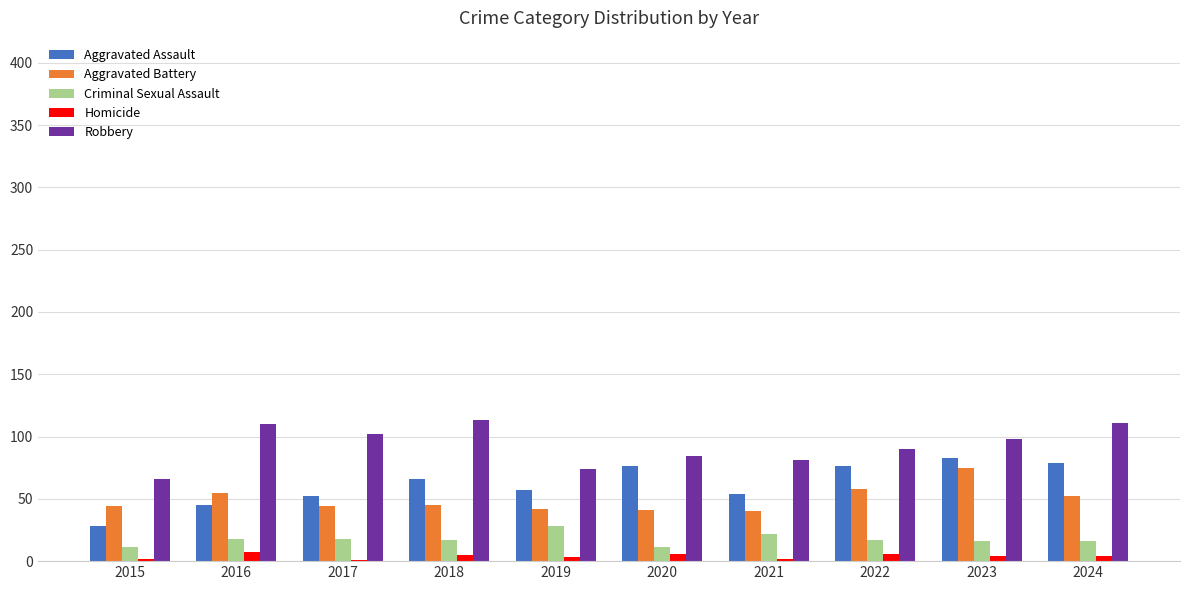

How many groups of bars are there?

10